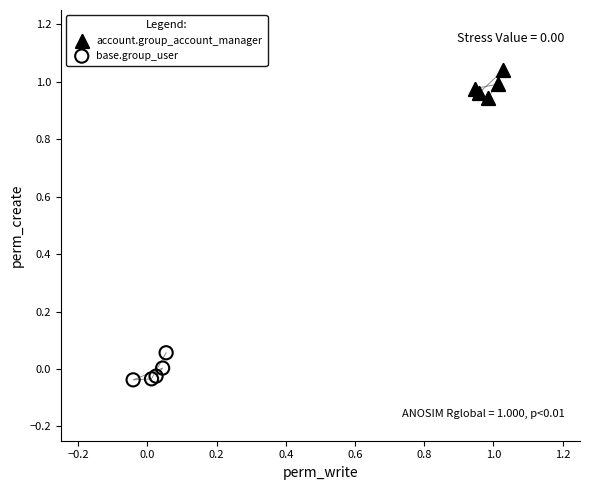

What are all the series names shown in the legend?

account.group_account_manager, base.group_user